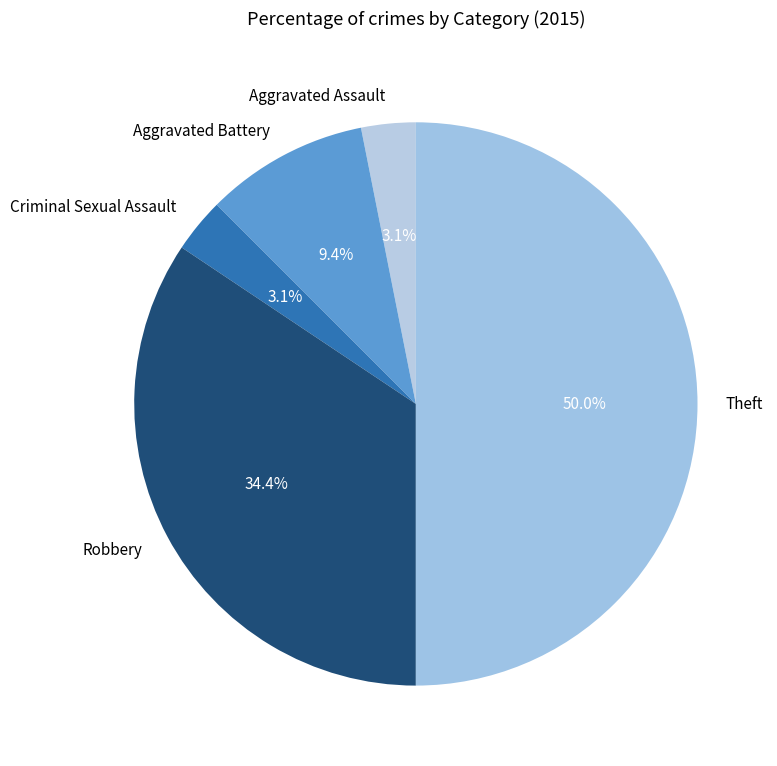

What is the ratio of the value at Robbery to the value at Theft?

0.7